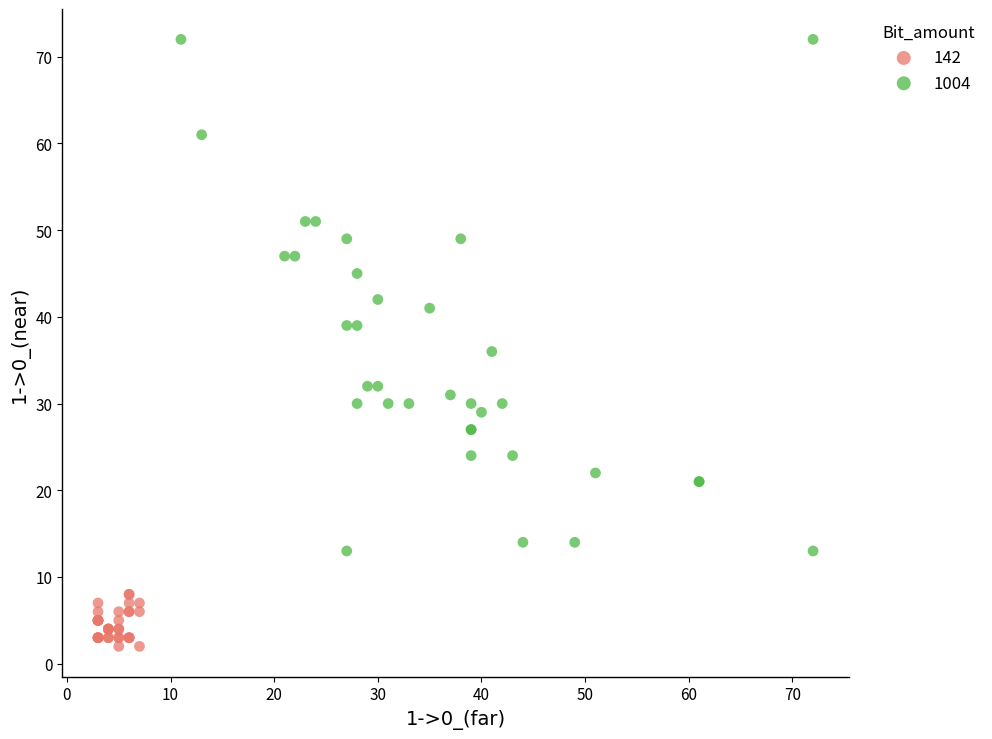

Which series has the largest Y range (max minus min)?

1004